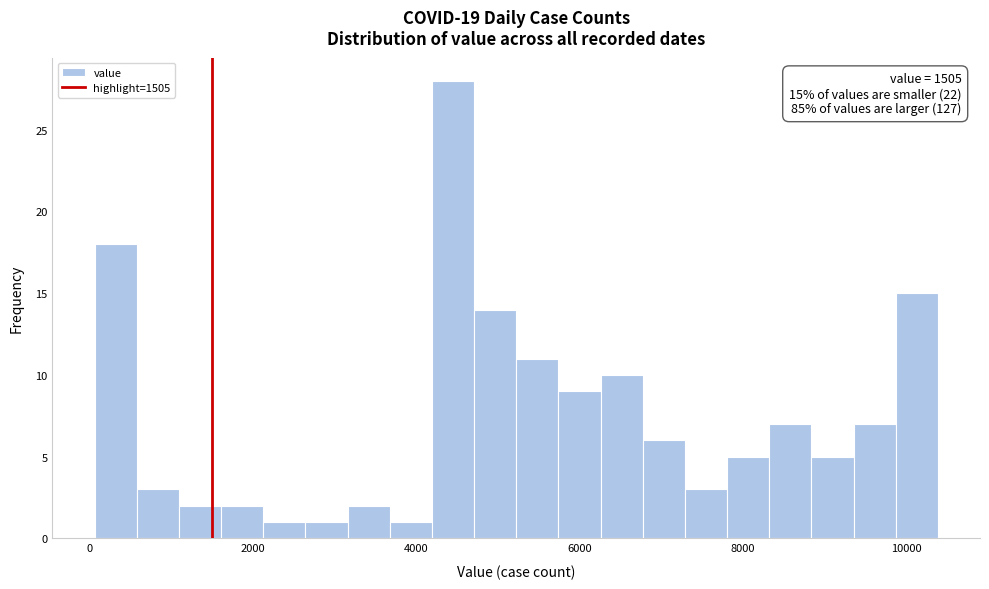

Around what value on the x-axis is the tallest bar? Give the approximate position of its centre, as read against the axis.

4400